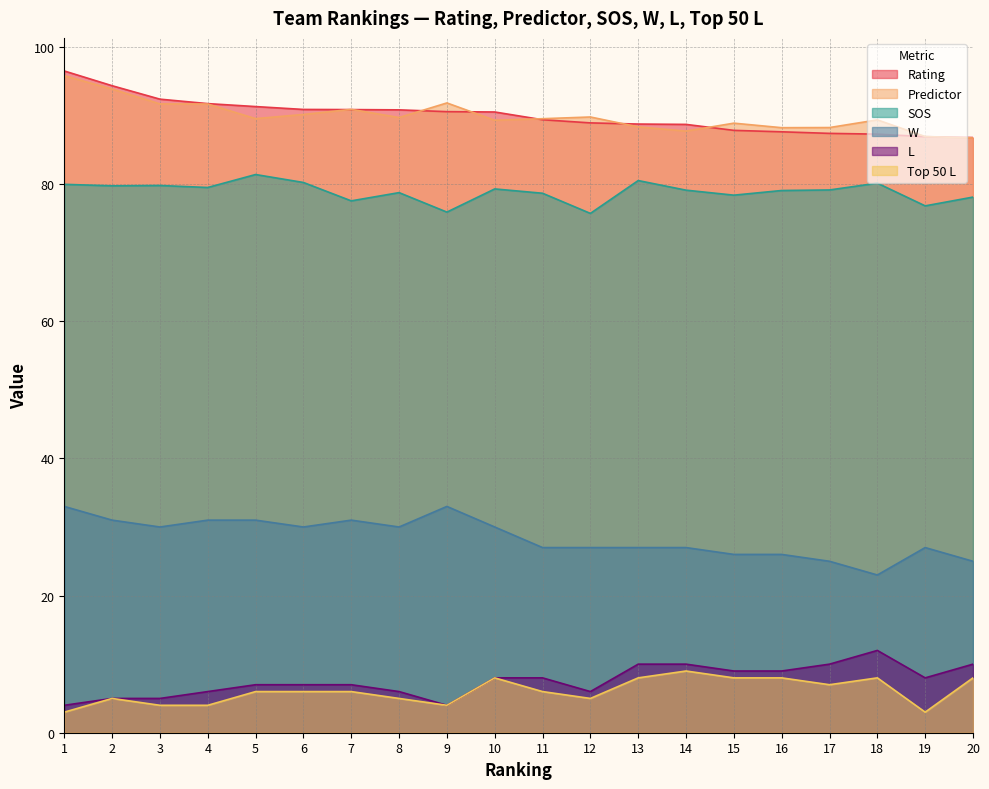

How many data points in Predictor are less than 89?

7